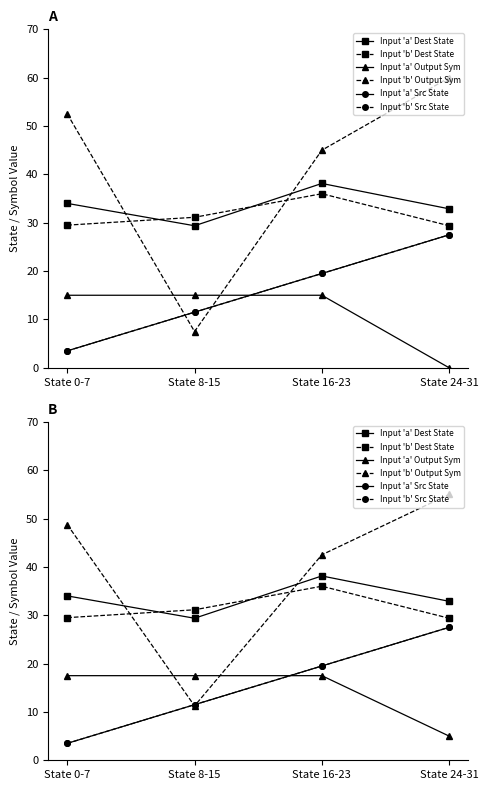

What is the value of the Input 'a' Output Sym point at the 3rd from the left?

17.5